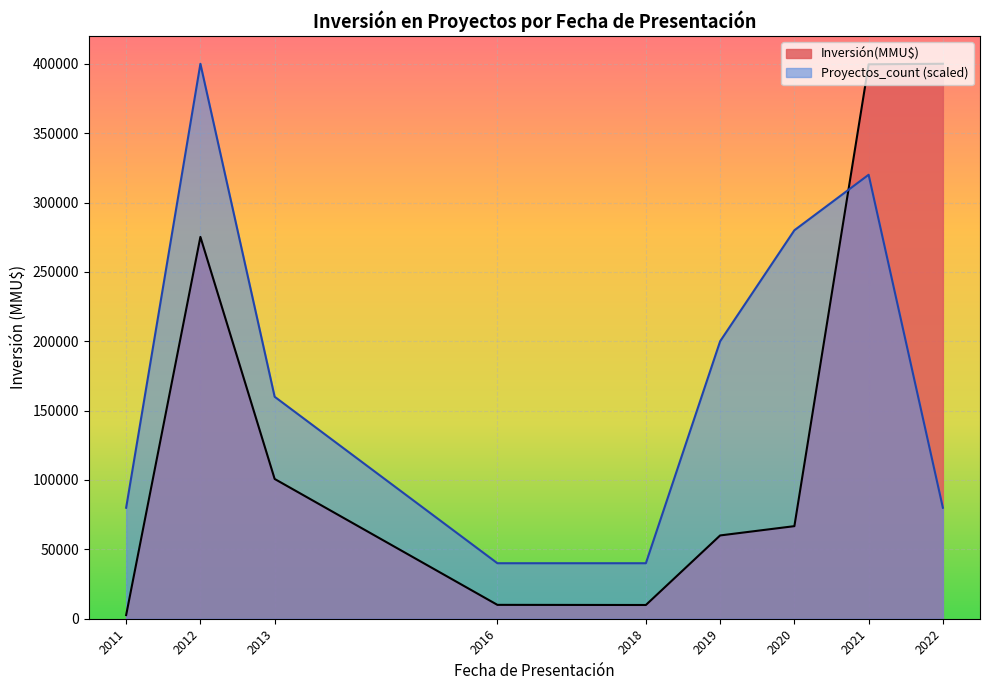

List the series in order of their peak value, lowest first.

Proyectos_count, Inversión(MMU$)